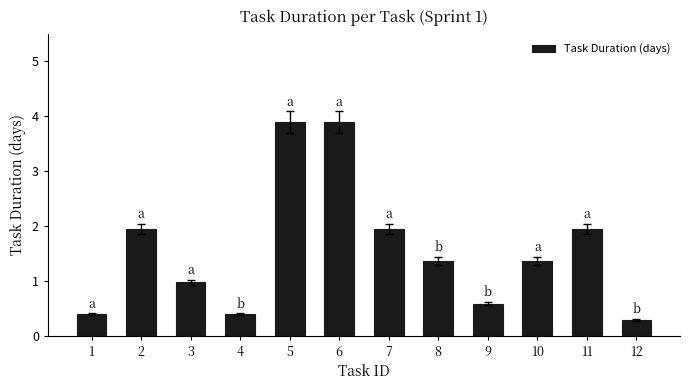

What is the difference between the maximum and minimum values?

3.6